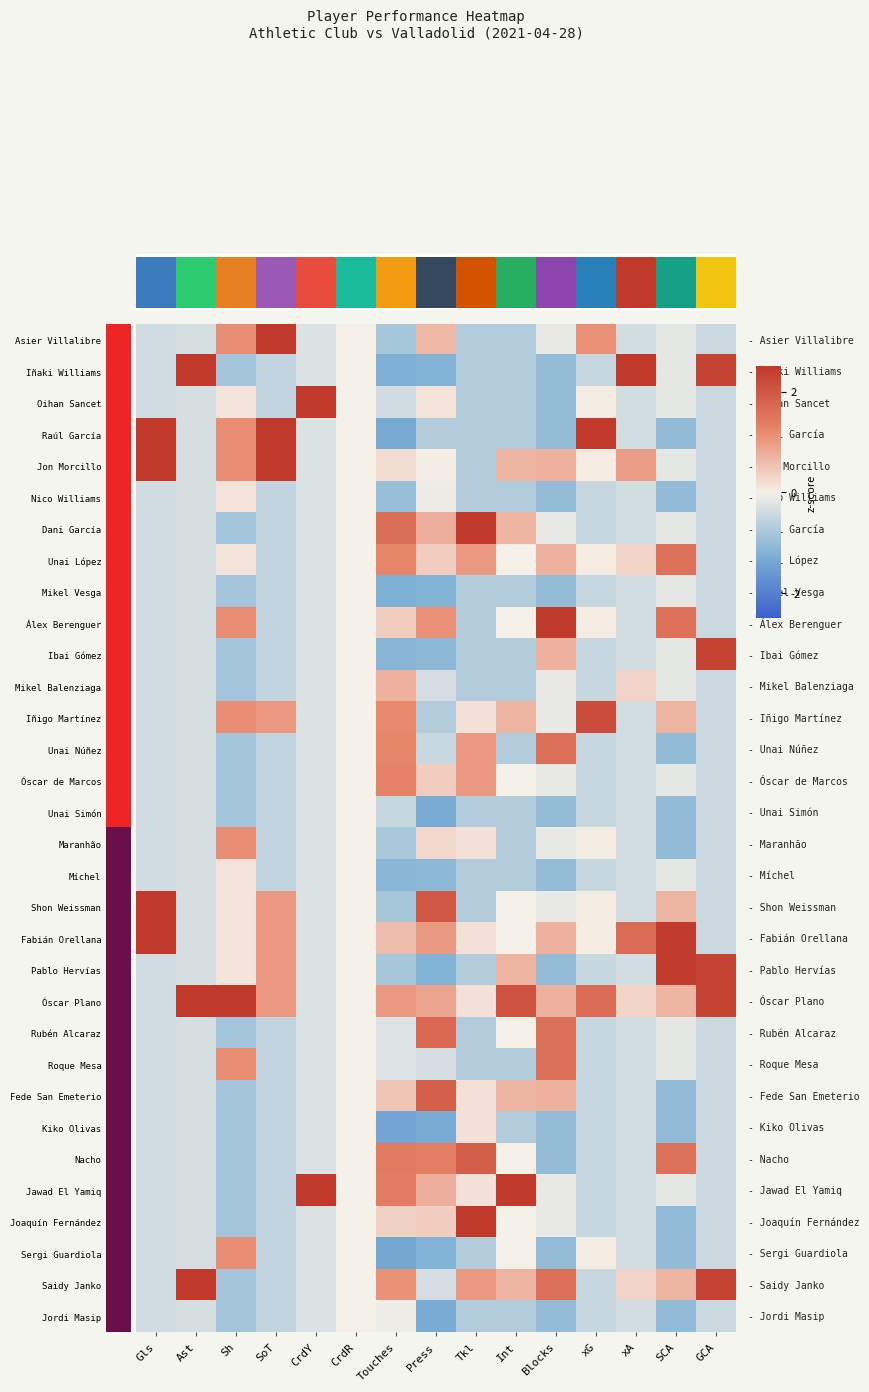

What is the highest value of the Nacho series?

1.9